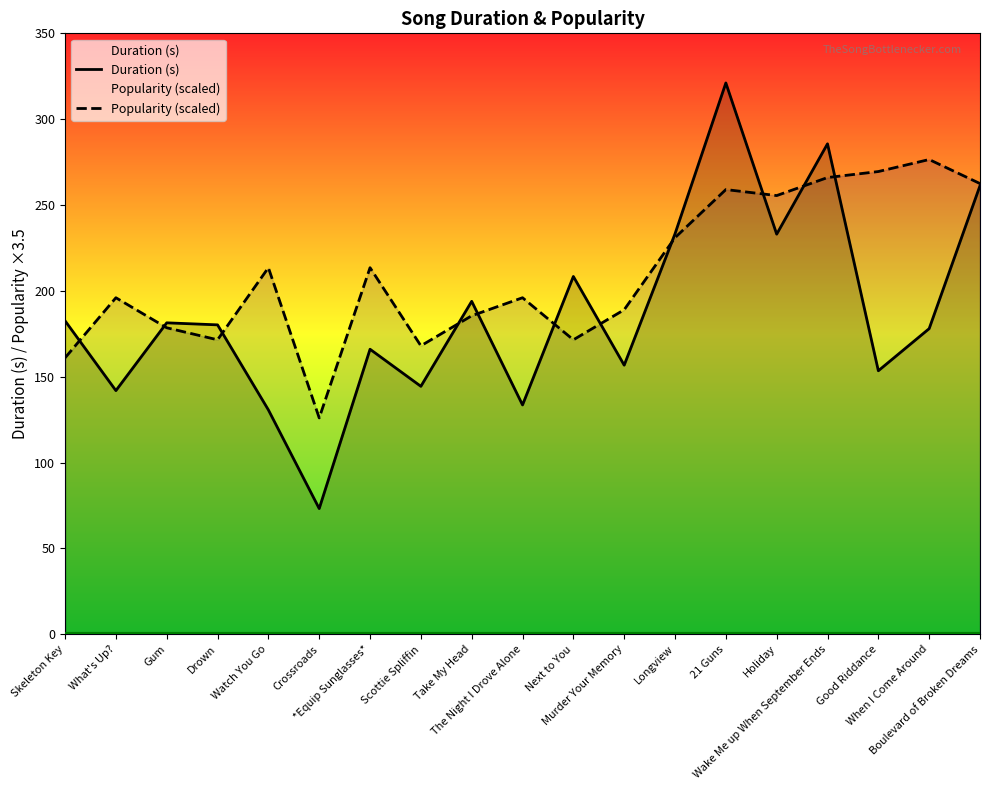

Reading right to left, what are all the values shown in this chart?

Duration (s): Boulevard of Broken Dreams=261.3	When I Come Around=178.0	Good Riddance=153.5	Wake Me up When September Ends=285.7	Holiday=233.0	21 Guns=321.1	Longview=233.2	Murder Your Memory=156.7	Next to You=208.4	The Night I Drove Alone=133.6	Take My Head=193.9	Scottie Spliffin=144.4	*Equip Sunglasses*=166.0	Crossroads=73.2	Watch You Go=130.7	Drown=180.2	Gum=181.4	What's Up?=141.9	Skeleton Key=182.6
Popularity (scaled): Boulevard of Broken Dreams=262.5	When I Come Around=276.5	Good Riddance=269.5	Wake Me up When September Ends=266.0	Holiday=255.5	21 Guns=259.0	Longview=231.0	Murder Your Memory=189.0	Next to You=171.5	The Night I Drove Alone=196.0	Take My Head=185.5	Scottie Spliffin=168.0	*Equip Sunglasses*=213.5	Crossroads=126.0	Watch You Go=213.5	Drown=171.5	Gum=178.5	What's Up?=196.0	Skeleton Key=161.0